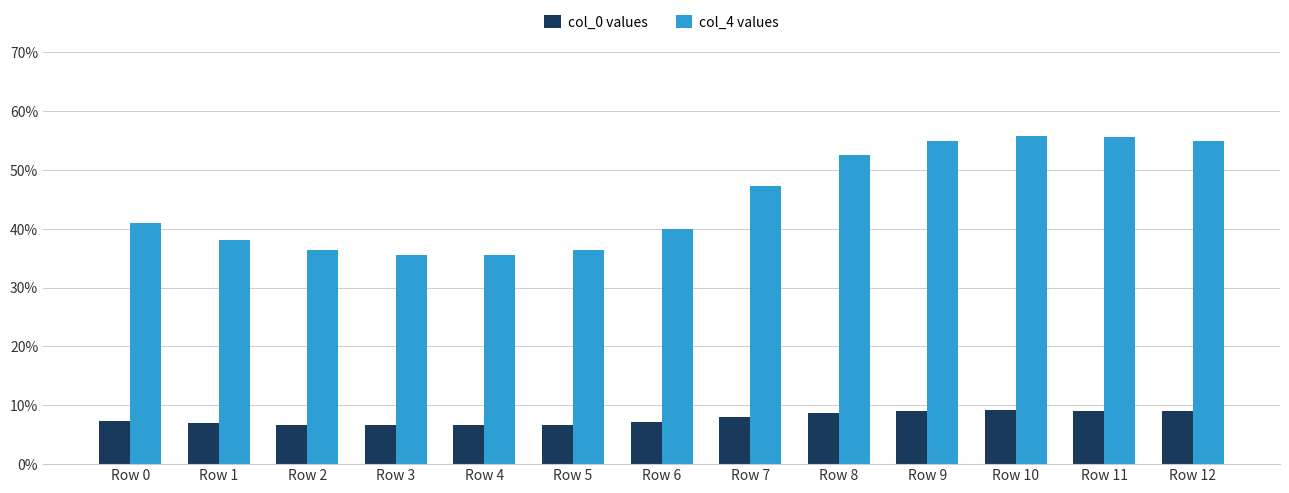

What is the difference between the highest and lowest values at Row 11?

46.5